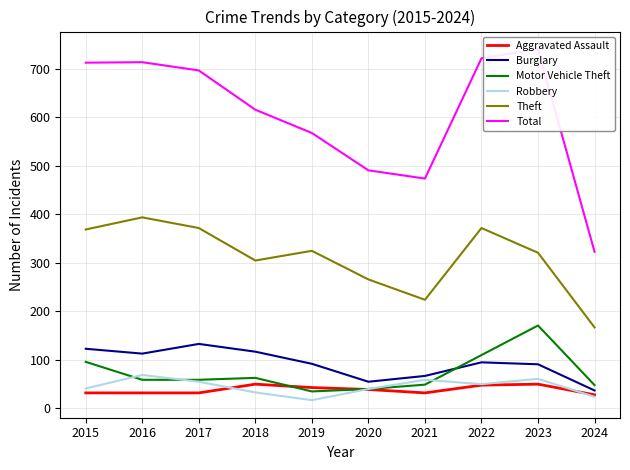

What is the sum of all Robbery values?

449